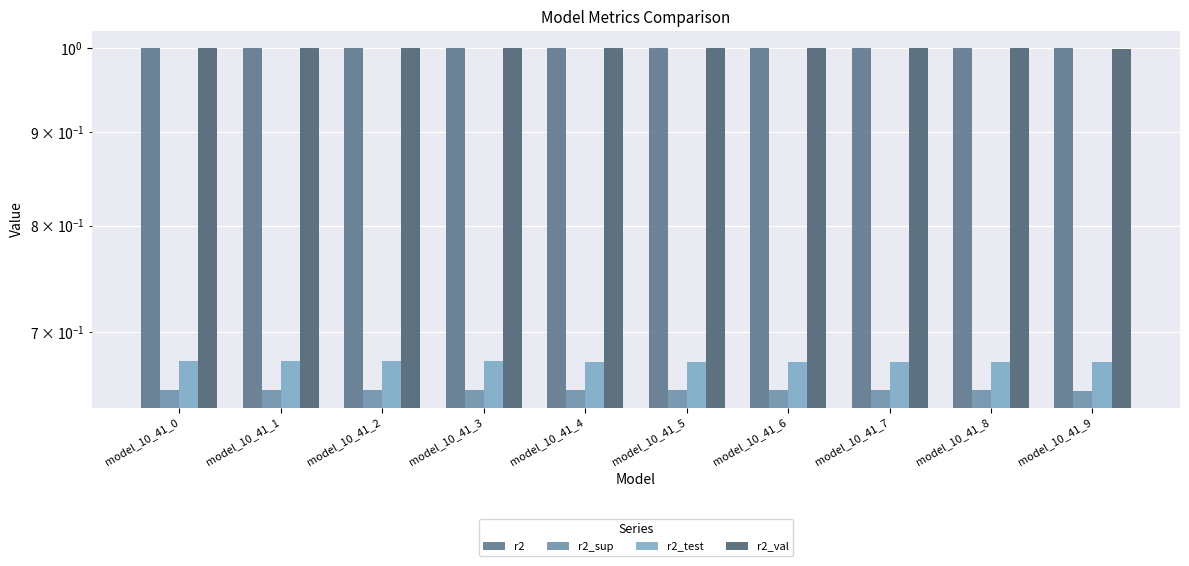

At which category is the sum across all series the highest?

model_10_41_0